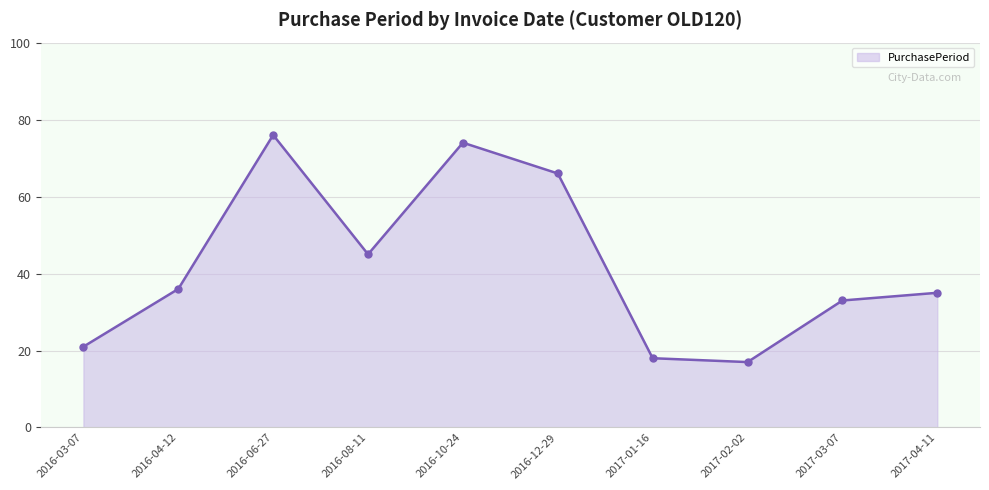

What is the change in value from 2016-03-07 to 2016-12-29?

+45